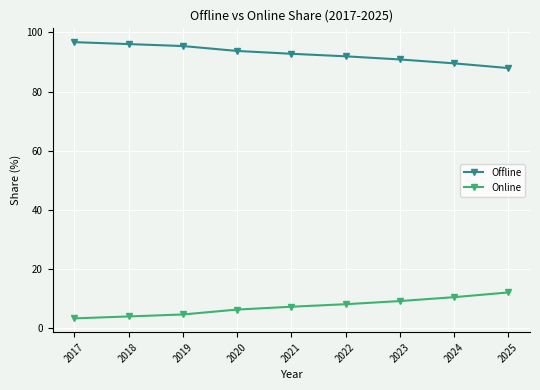

At how many categories does at least one series exceed 32?

9